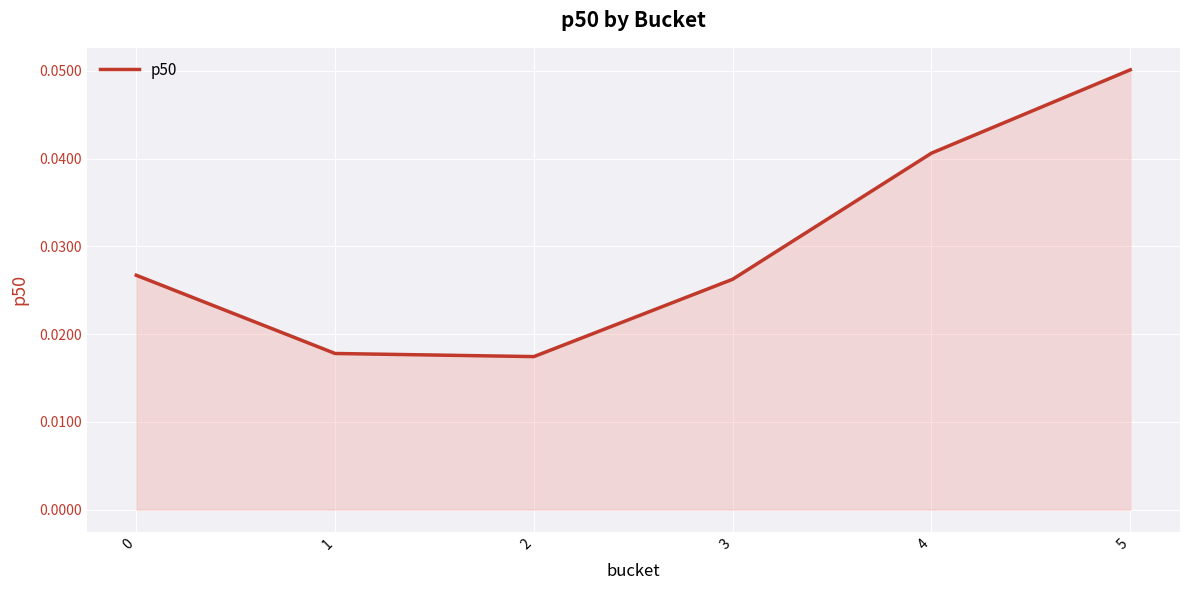

Count the number of data series in this chart.

1